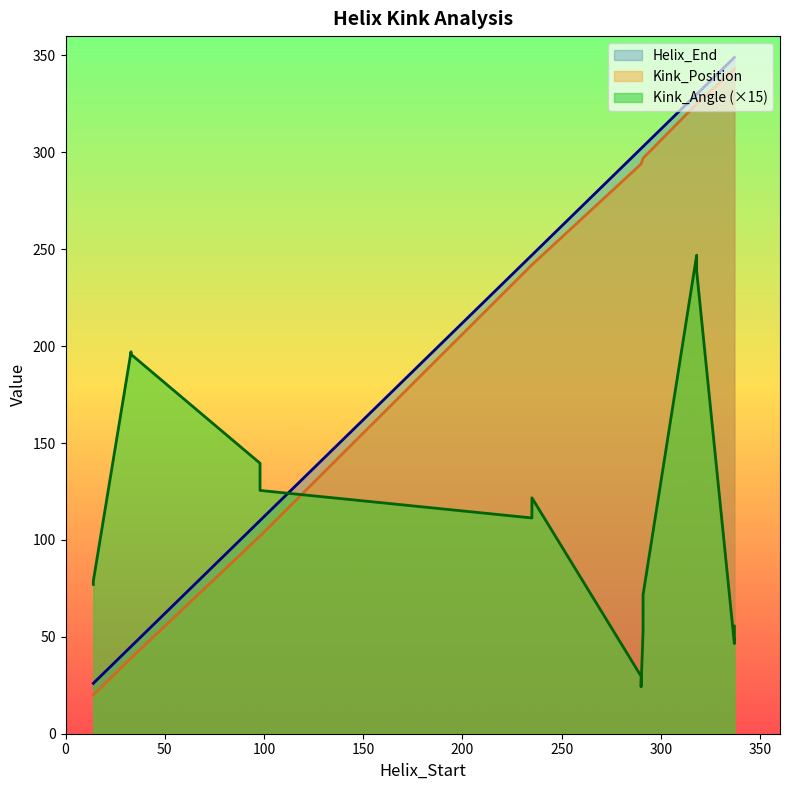

At which category does Kink_Angle reach its first local peak?

33